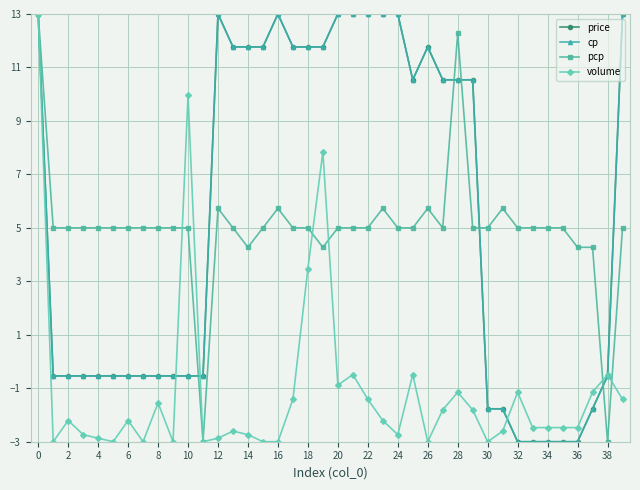

True or false: cp has more than 1 points higher than both neighbors.

True